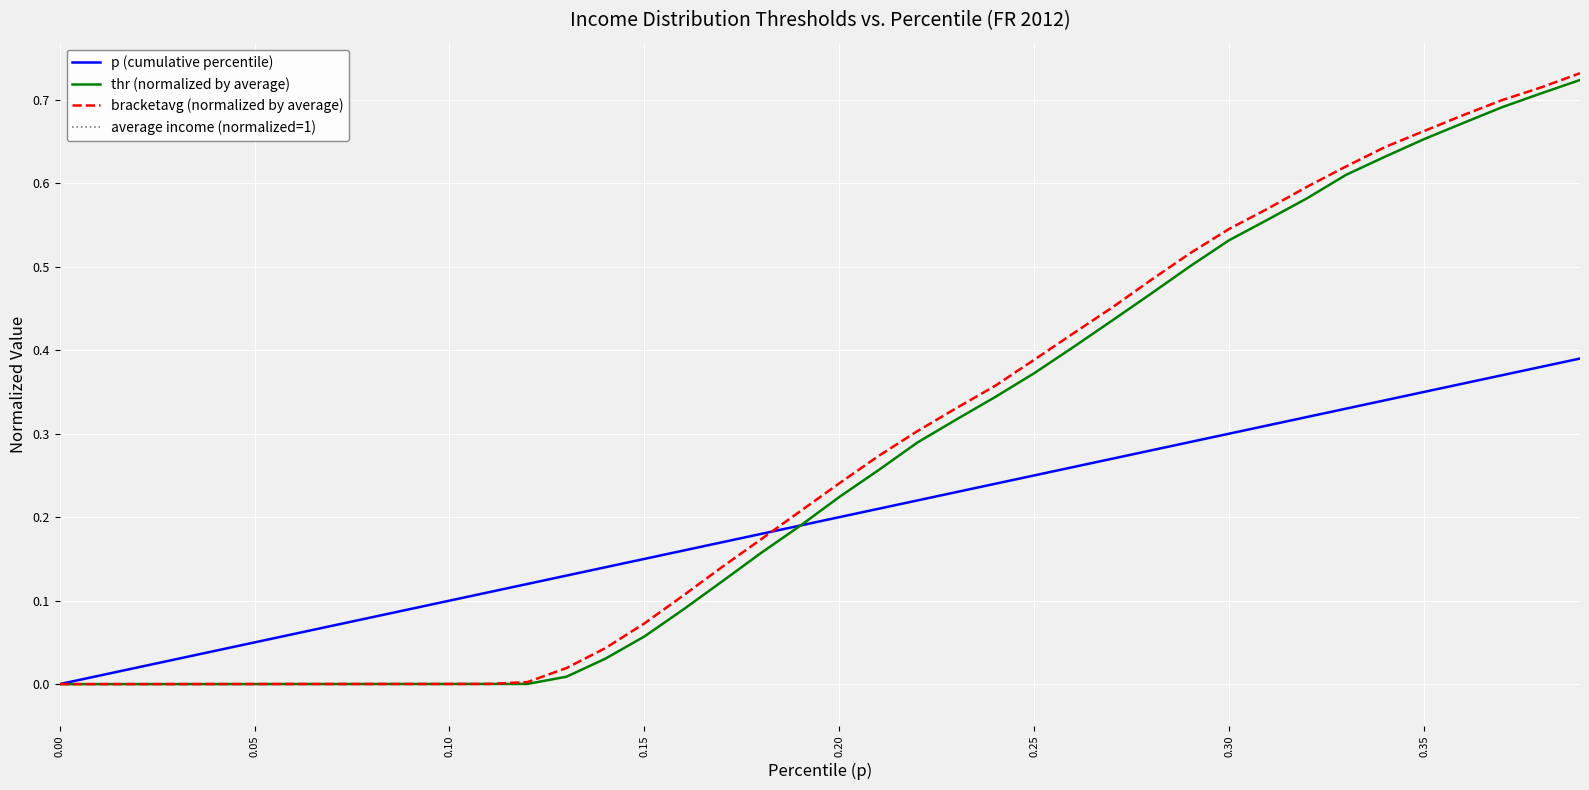

After their last crossing, which series has the higher values: p or thr?

thr